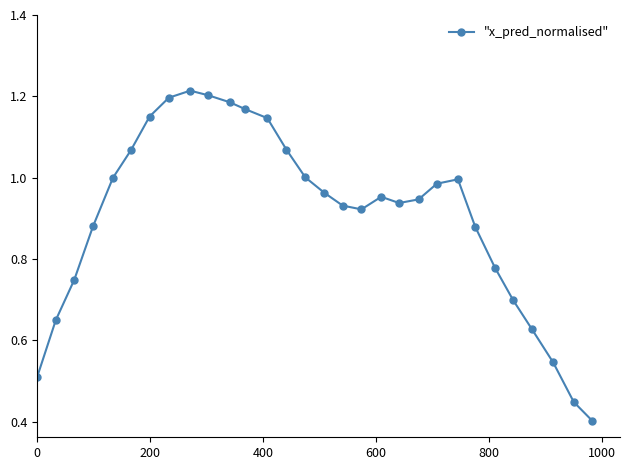

What is the sum of all values?

27.2